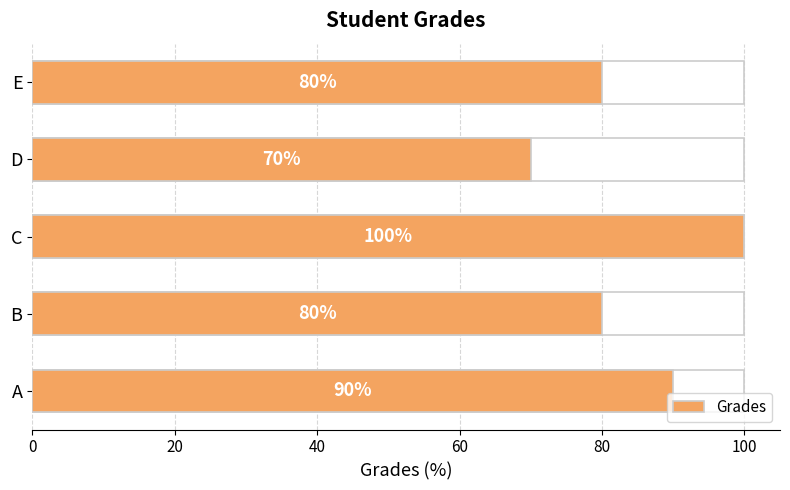

How many values are between 80 and 90?

3